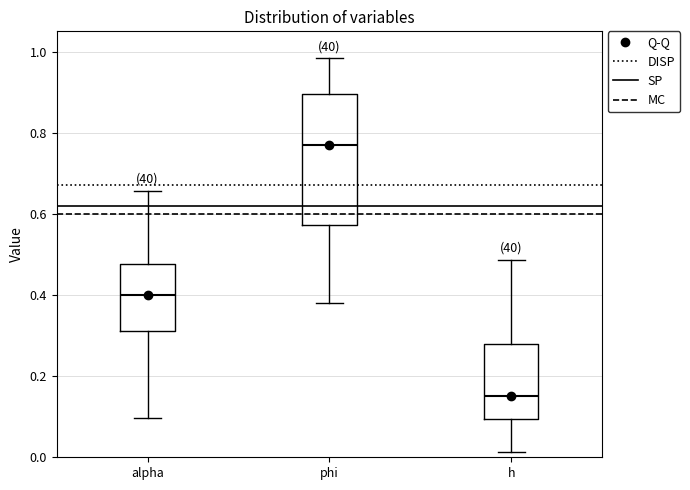

Comparing the boxes themselves (not the whiskers), which one is the tallest?

phi